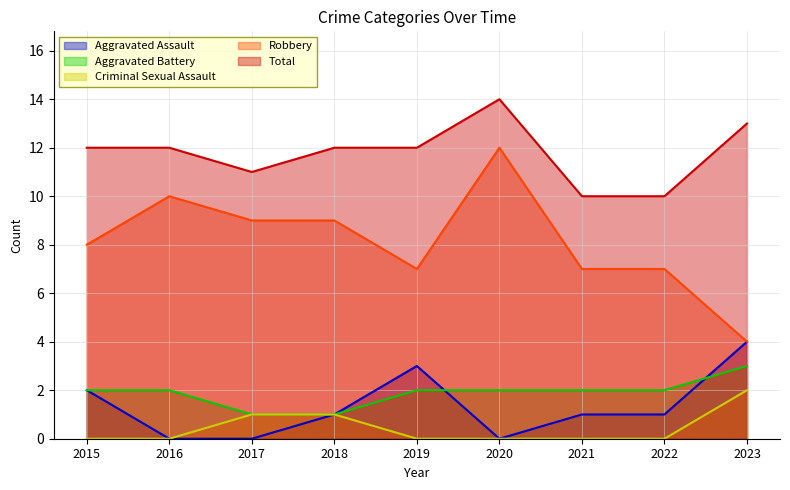

At which category is the sum across all series the highest?

2020